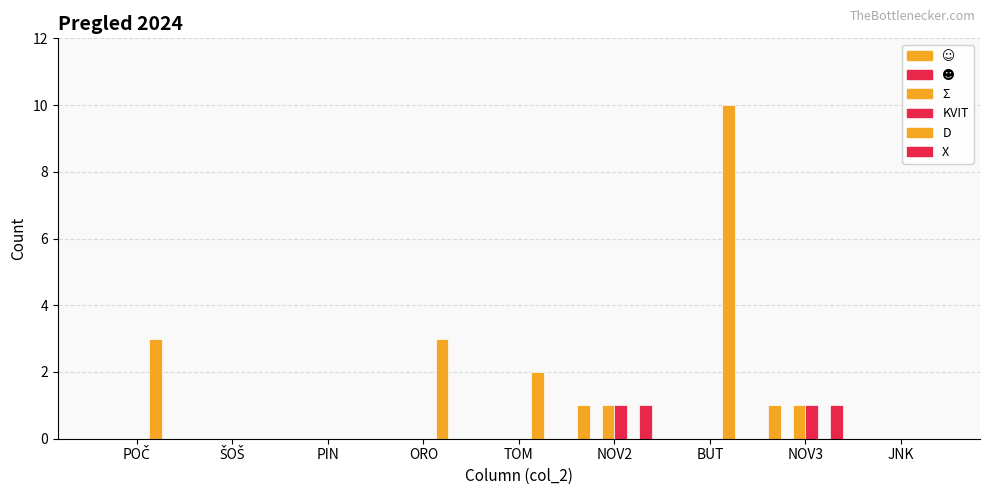

Are the bars grouped side by side (vs. stacked)?

Yes